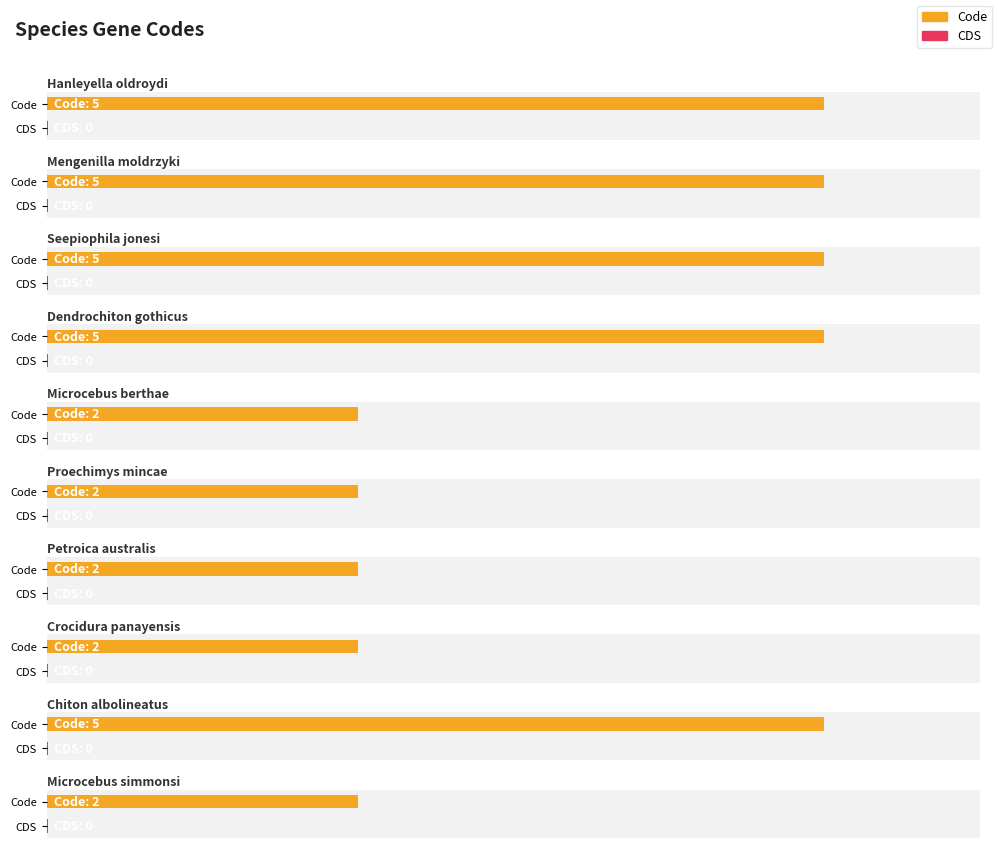

Which category has the lowest value across all series?

Hanleyella oldroydi